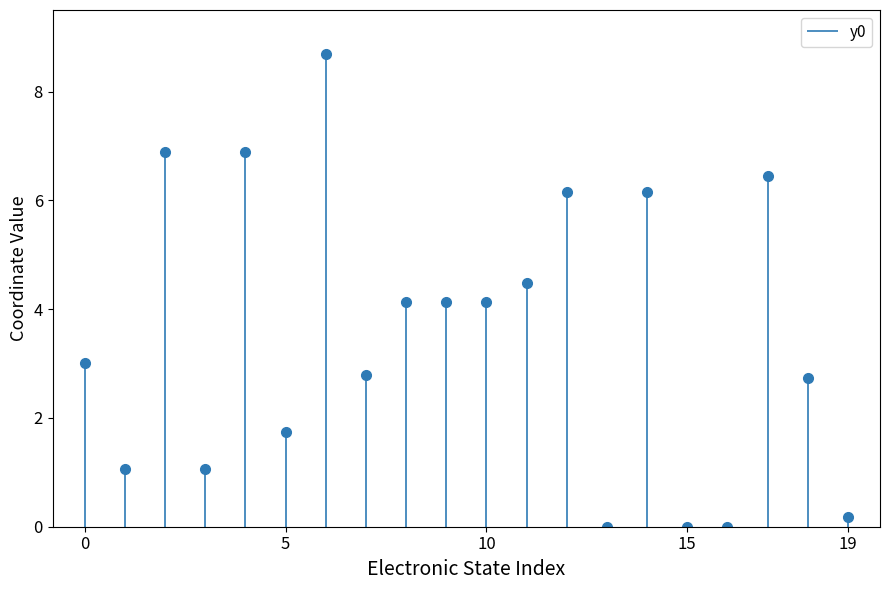

List the labels in order of value, smallest first.

13, 15, 16, 19, 1, 3, 5, 18, 7, 0, 8, 9, 10, 11, 12, 14, 17, 2, 4, 6